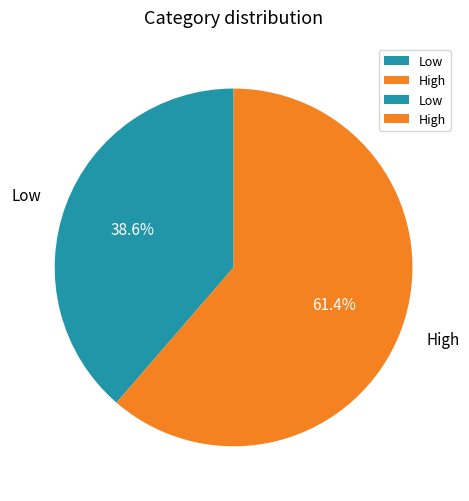

Count the number of slices in the pie.

2